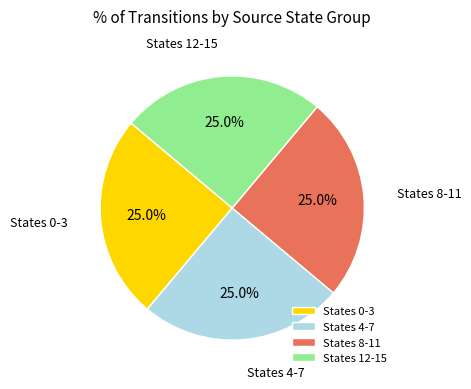

Approximately how many times larger is the value at States 4-7 compared to States 0-3?

1.0